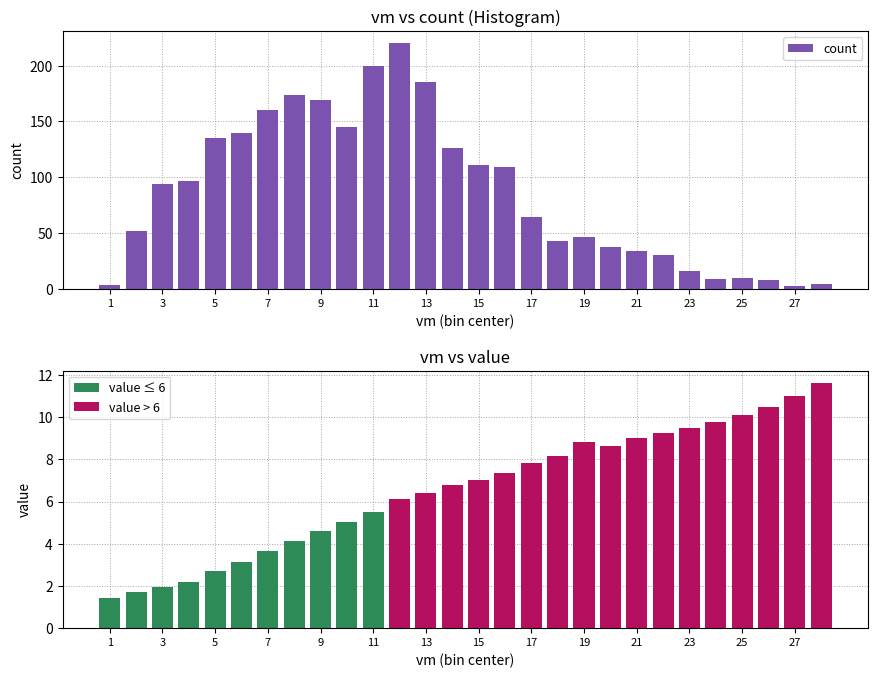

What is the difference between the maximum and second lowest values in the count series?

217